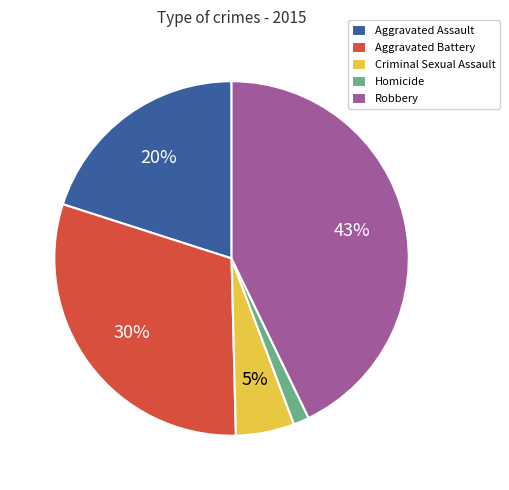

To the nearest percent, what is the average slice percentage?

20%